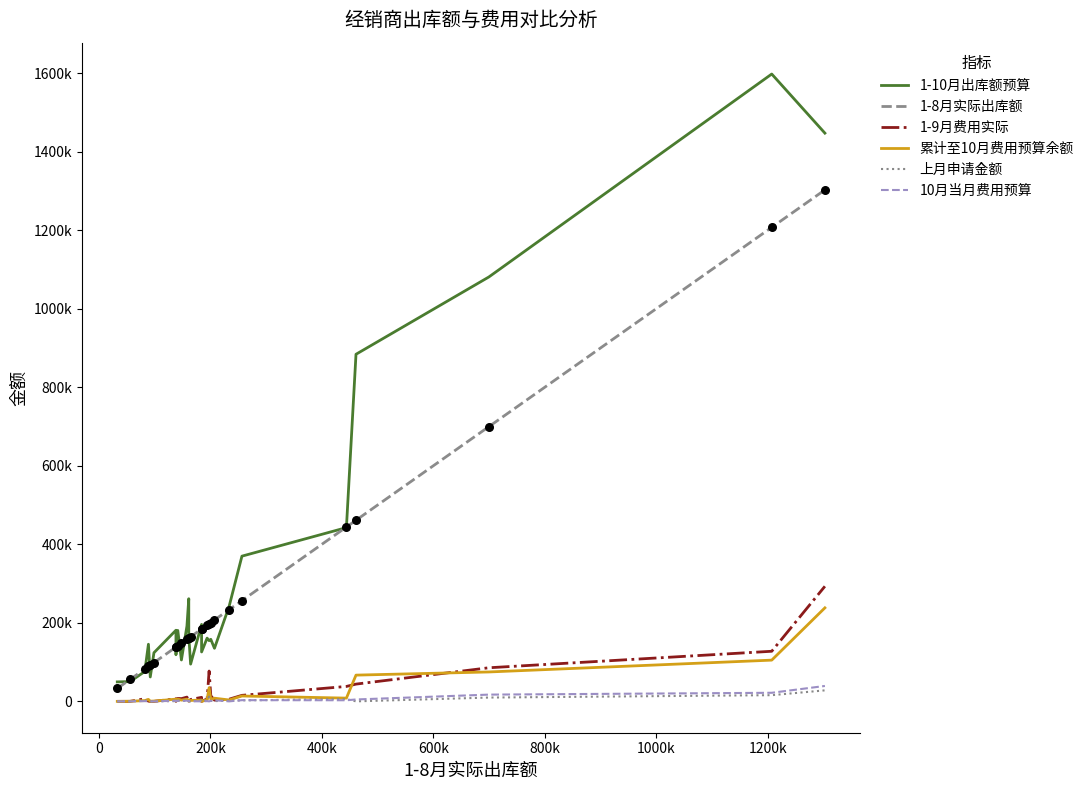

Which series contains the lowest Y value?

1-9月费用实际